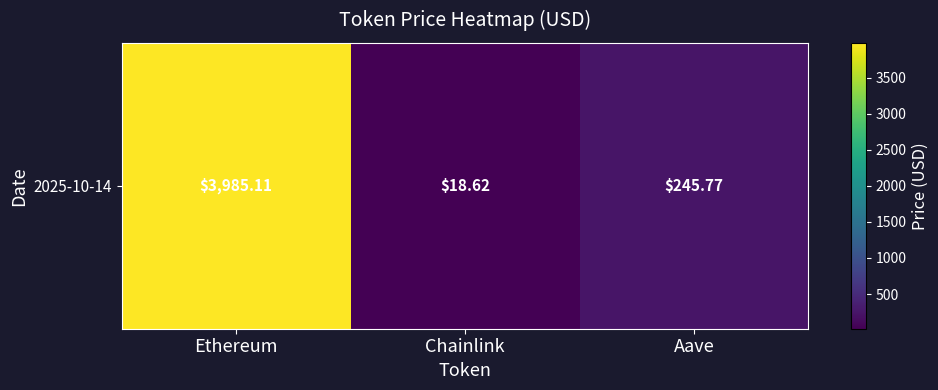

The value at Aave is 392.3. True or false?

False